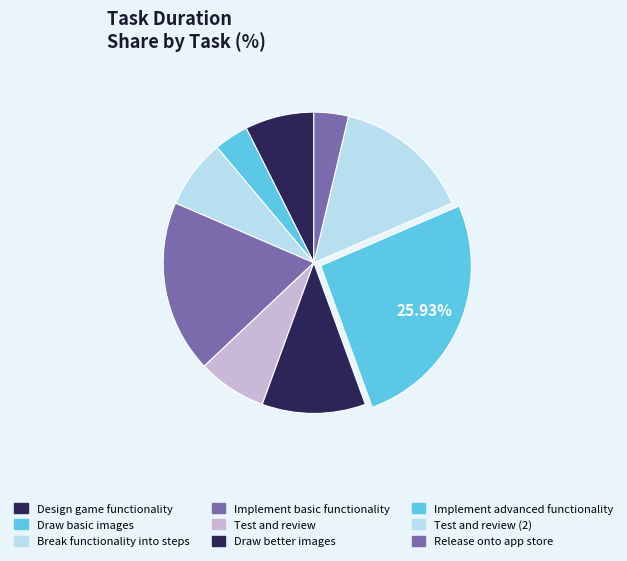

Does Draw basic images represent more than half of the total?

No